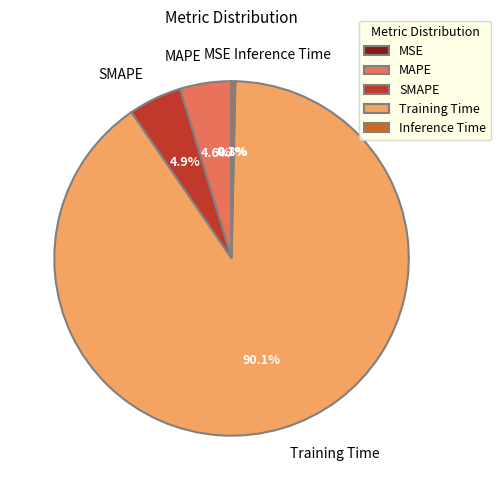

Between MAPE and Inference Time, which is larger?

MAPE